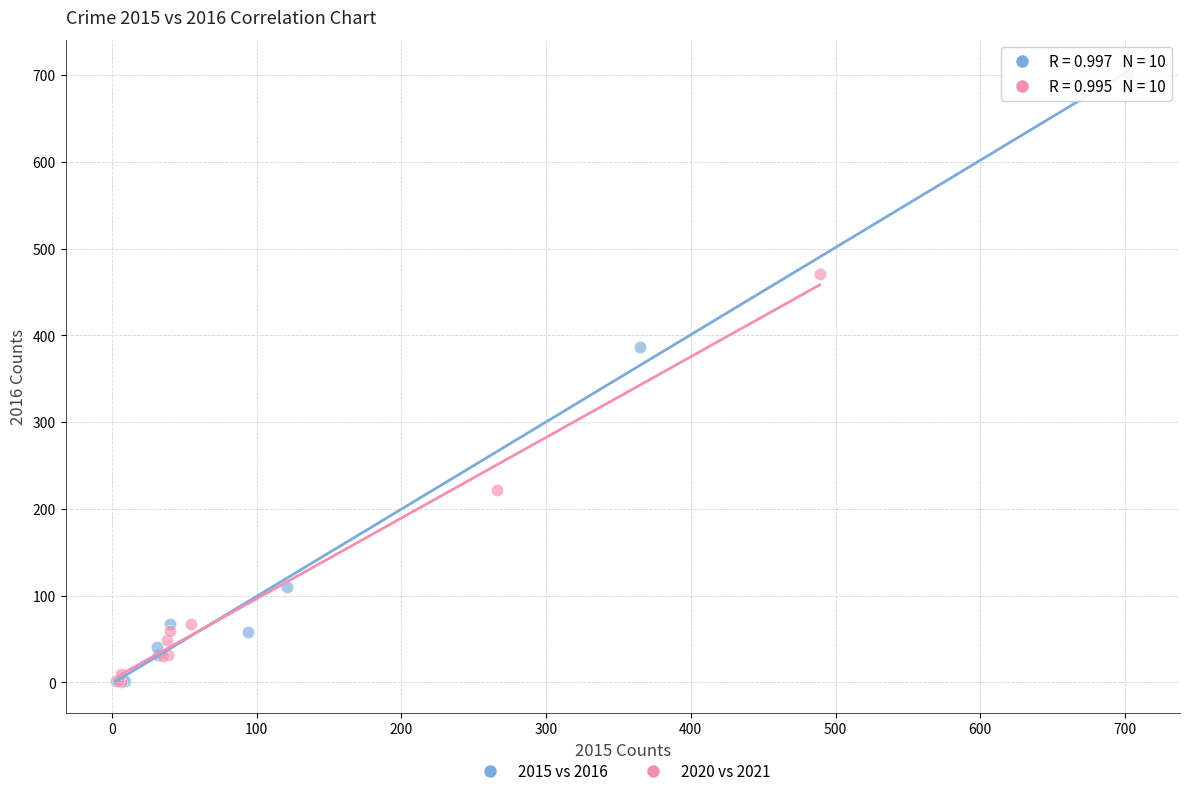

What are all the series names shown in the legend?

2015 vs 2016, 2020 vs 2021